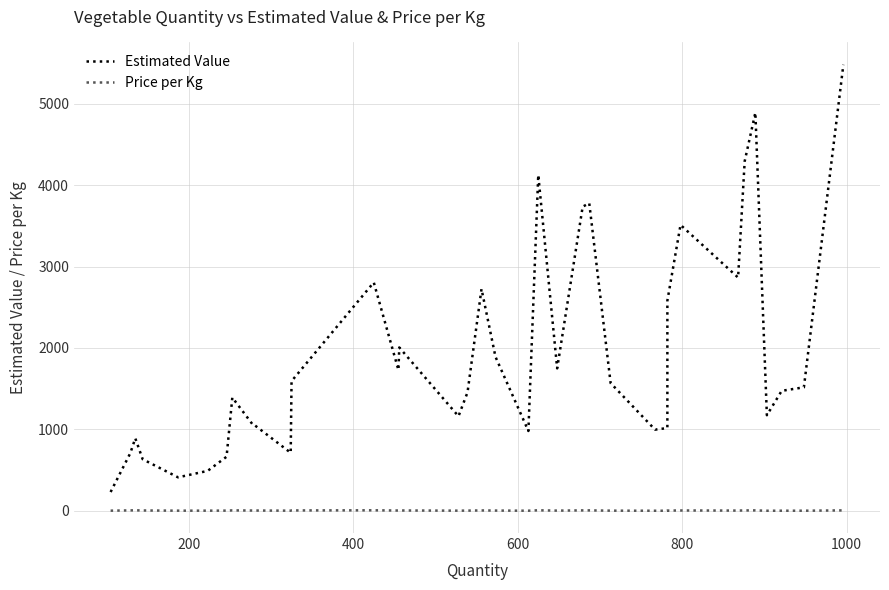

How many data points in Estimated Value are above 1516?

18